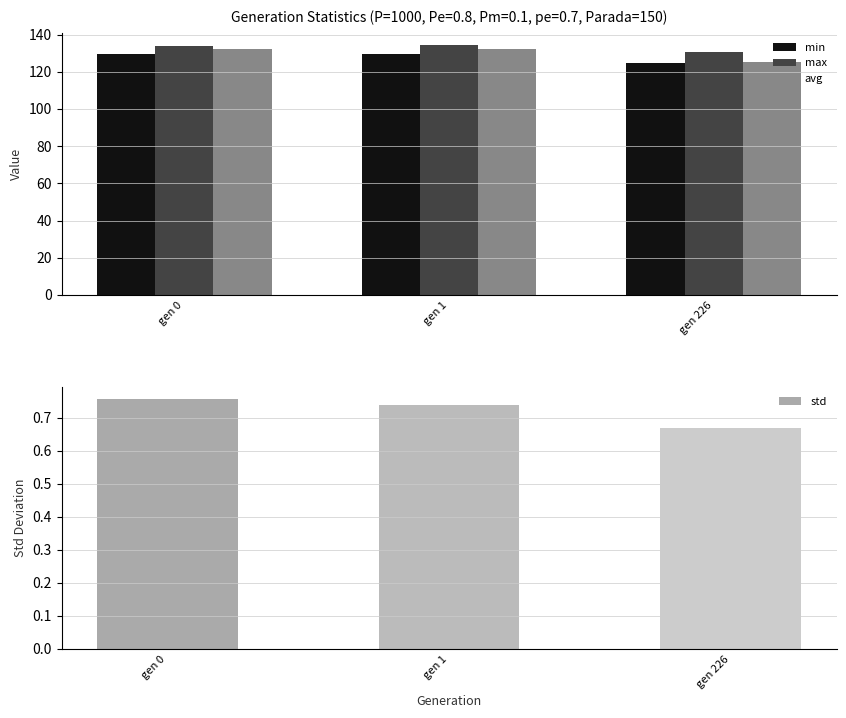

What is the value of the min bar at the 1st from the left?

129.3